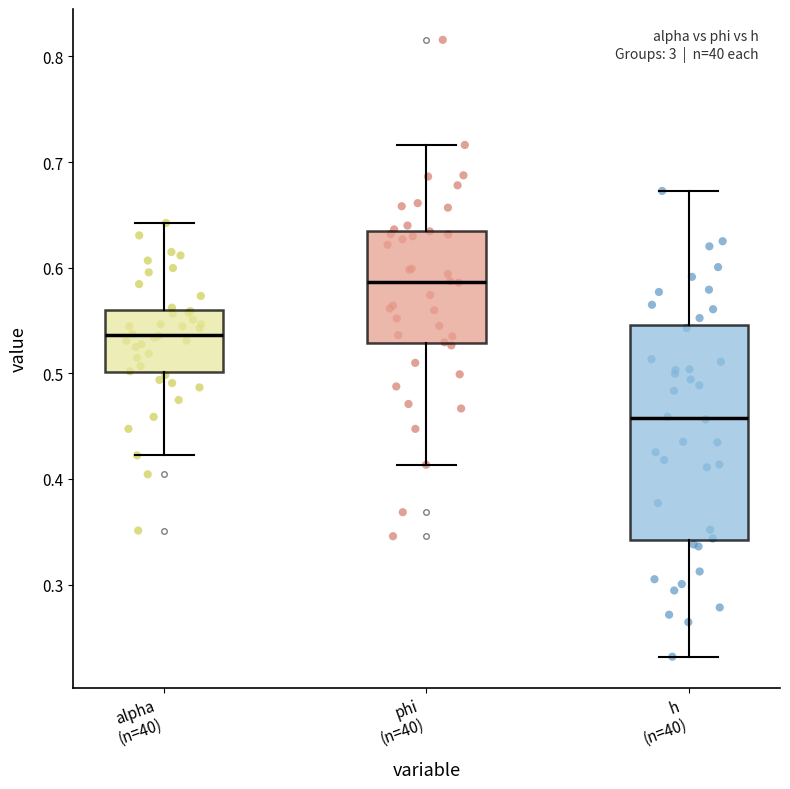

Which box is the tallest, from its lower edge to its upper edge?

h (n=40)